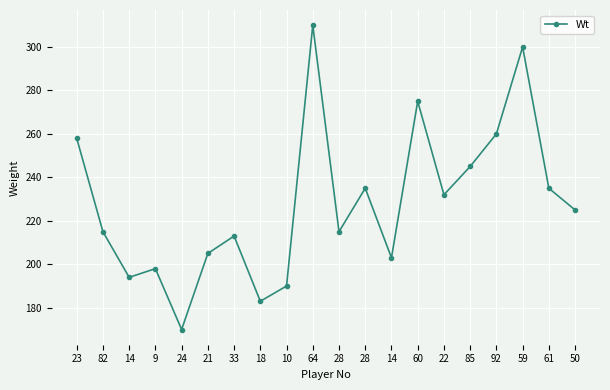

Reading left to right, transcribe all the data shown in this chart.

23=258	82=215	14=194	9=198	24=170	21=205	33=213	18=183	10=190	64=310	28=215	28=235	14=203	60=275	22=232	85=245	92=260	59=300	61=235	50=225